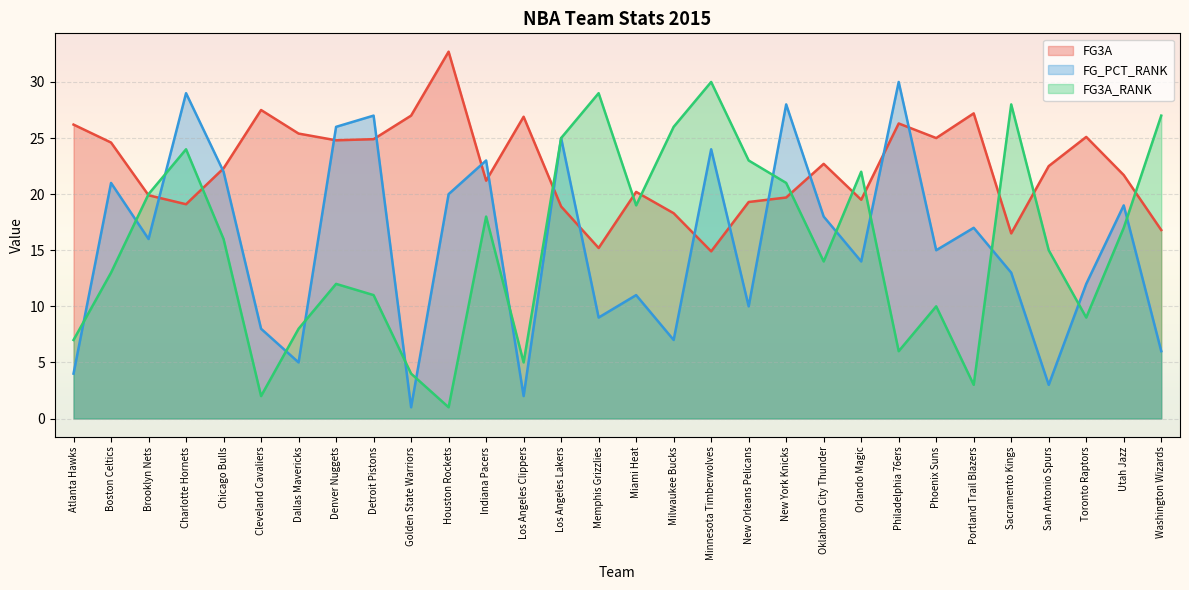

What is the label of the 8th point from the left?

Denver Nuggets